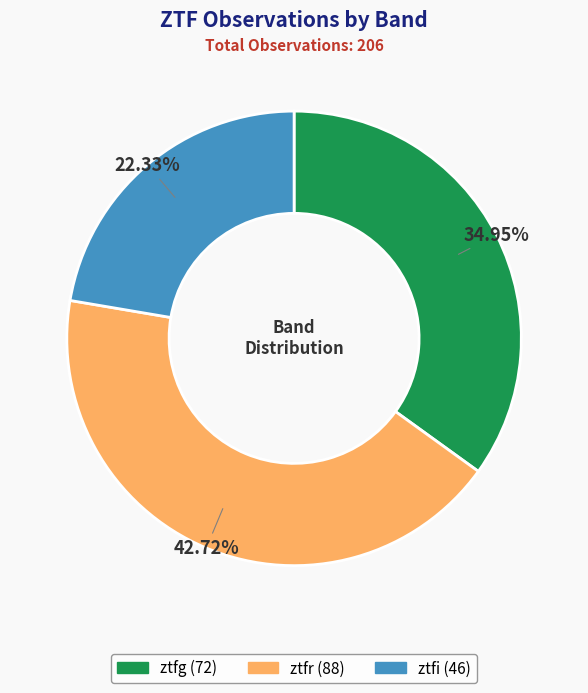

How many segments does this pie chart have?

3